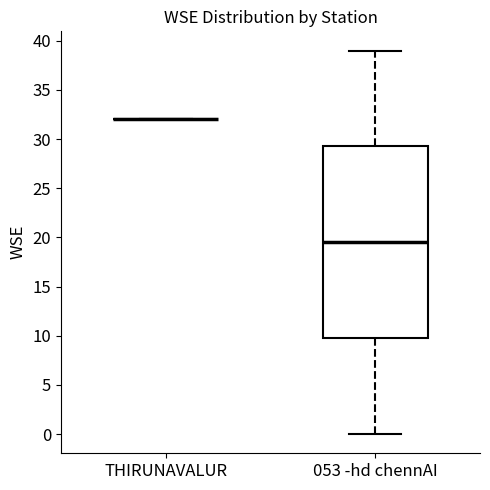

Comparing the boxes themselves (not the whiskers), which one is the tallest?

053 -hd chennAI